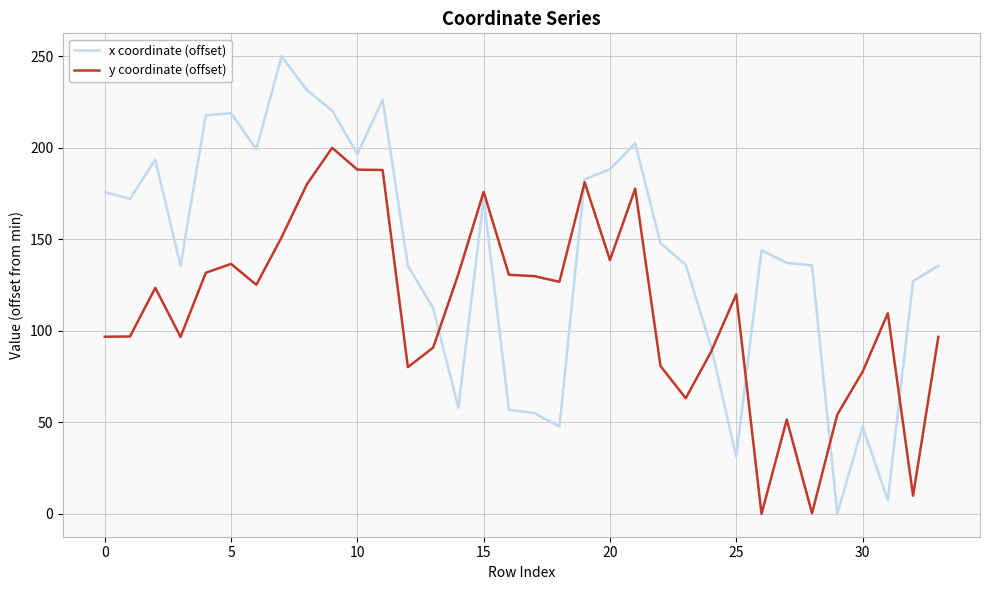

Which series has the largest total across all categories?

x coordinate (offset)